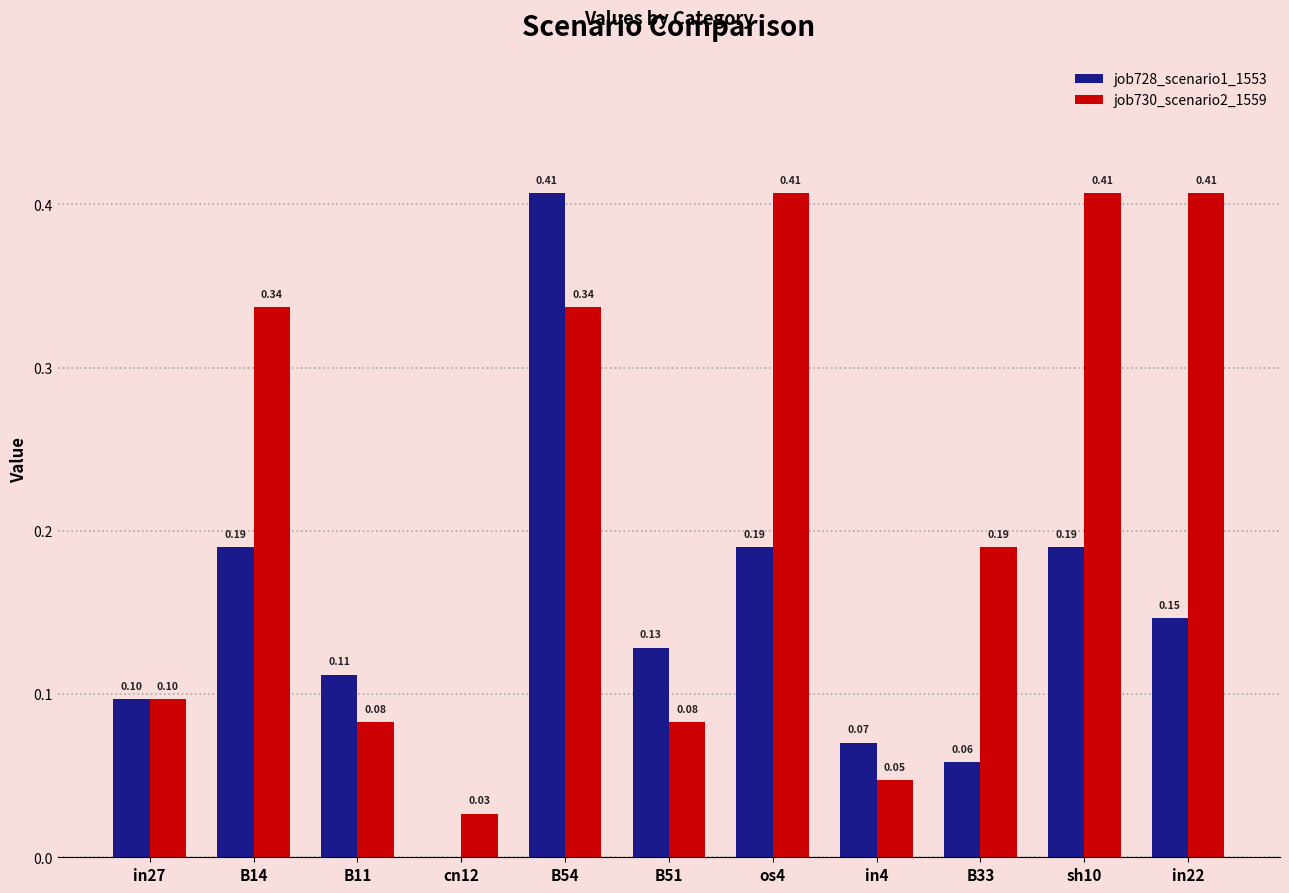

Which series has the largest range (max minus min)?

job728_scenario1_1553